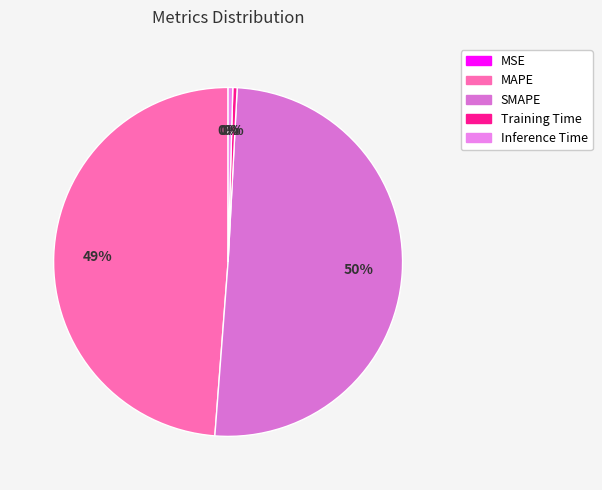

True or false: Inference Time accounts for 1% of the total.

False